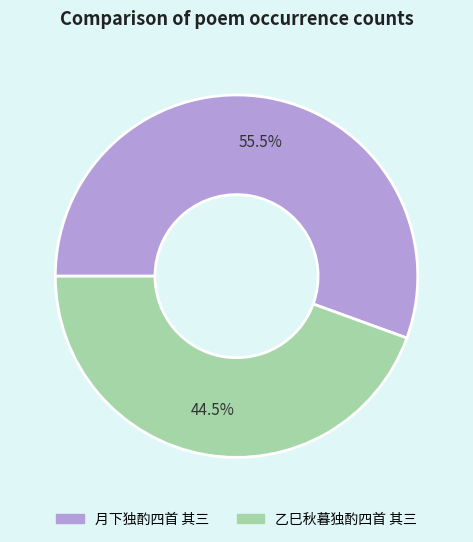

To the nearest percent, what is the difference between the largest and smallest slice percentages?

11%